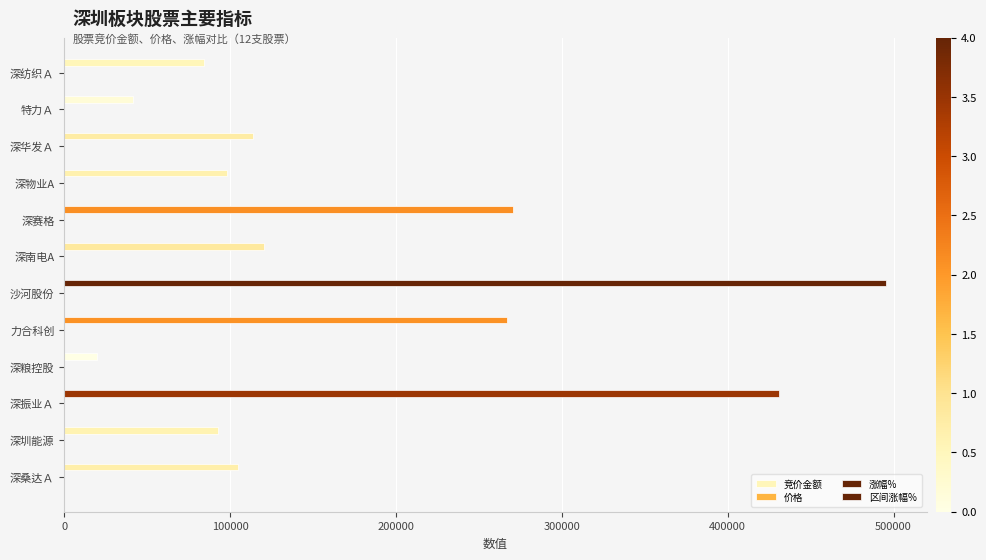

What is the difference between the second highest and minimum values in the 价格 series?

10.3